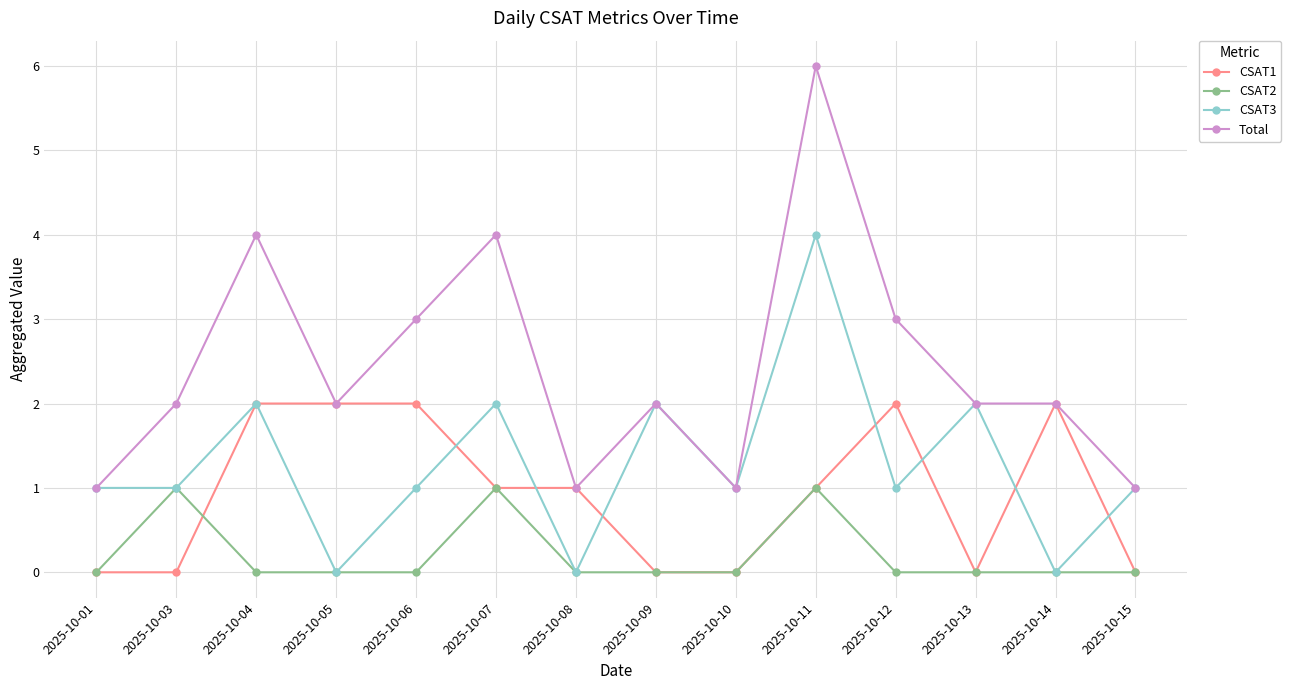

How many distinct data groups are displayed?

4